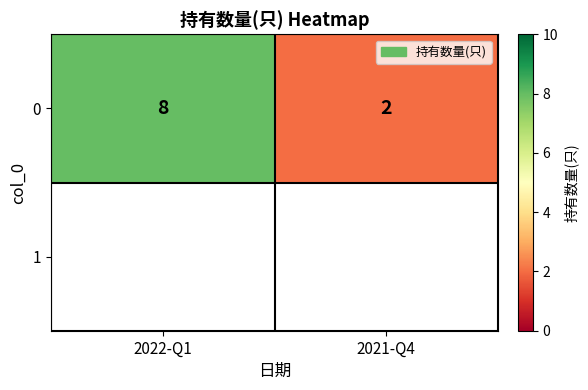

Which has a higher value, 2021-Q4 or 2022-Q1?

2022-Q1